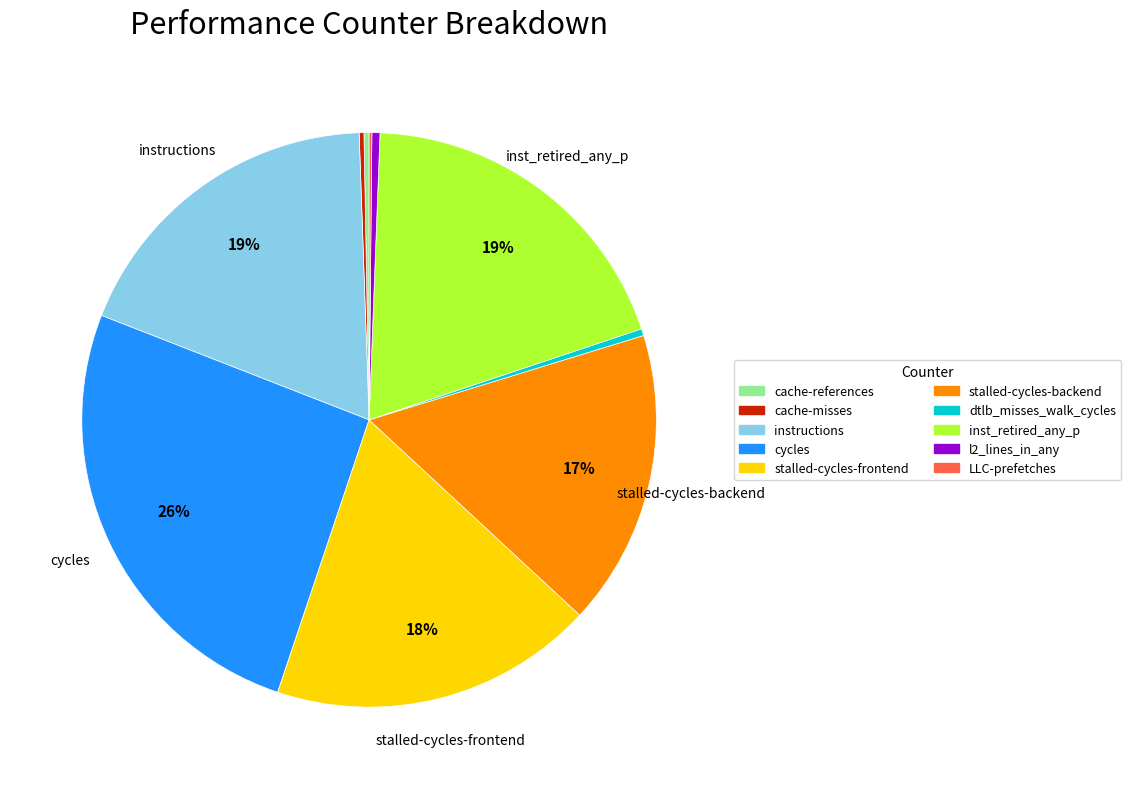

Approximately how many times larger is the value at inst_retired_any_p compared to cache-references?

67.0